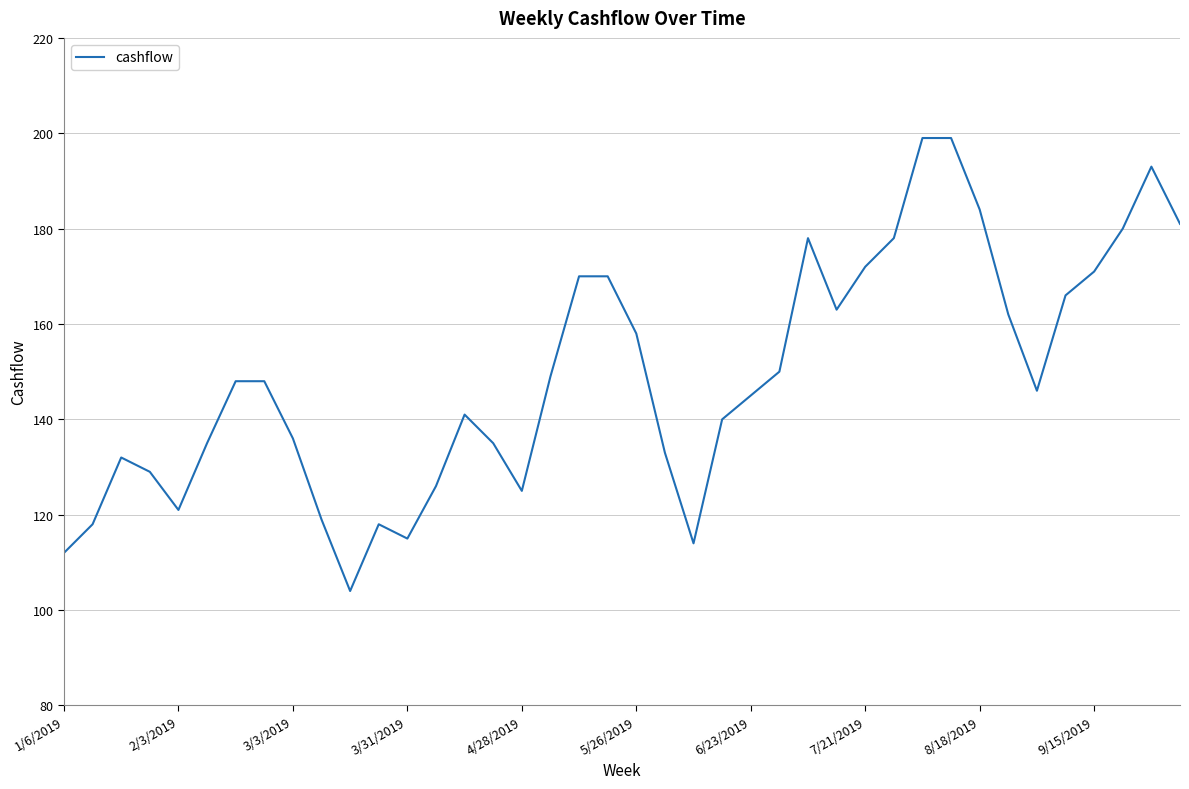

What is the smallest value displayed?

104